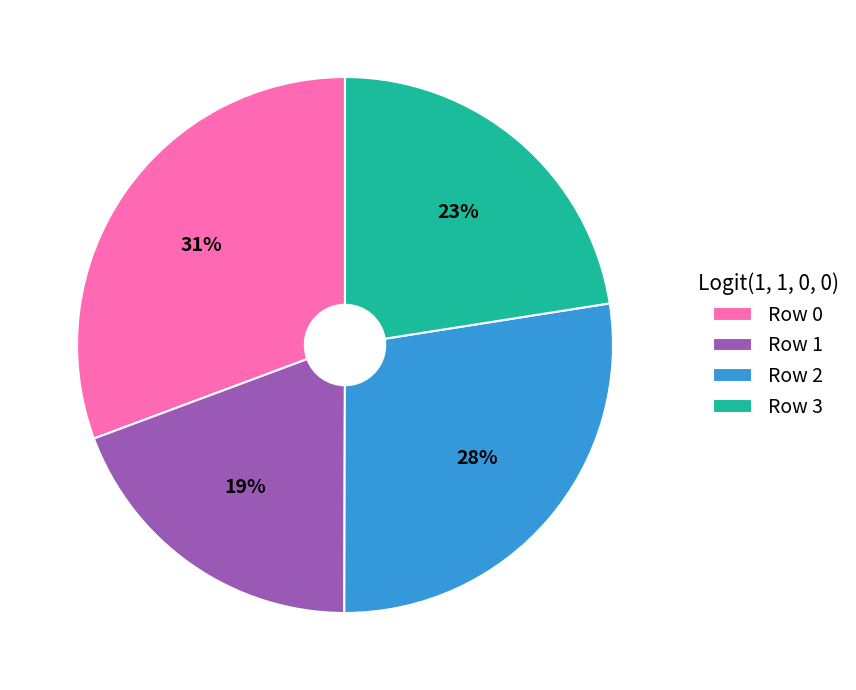

What percentage is the Row 0 slice, to the nearest percent?

31%